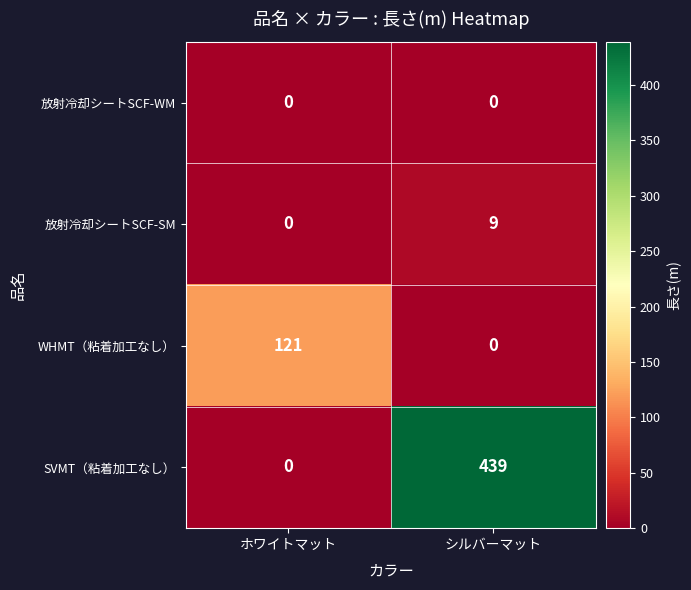

Which series has the largest range (max minus min)?

SVMT（粘着加工なし）